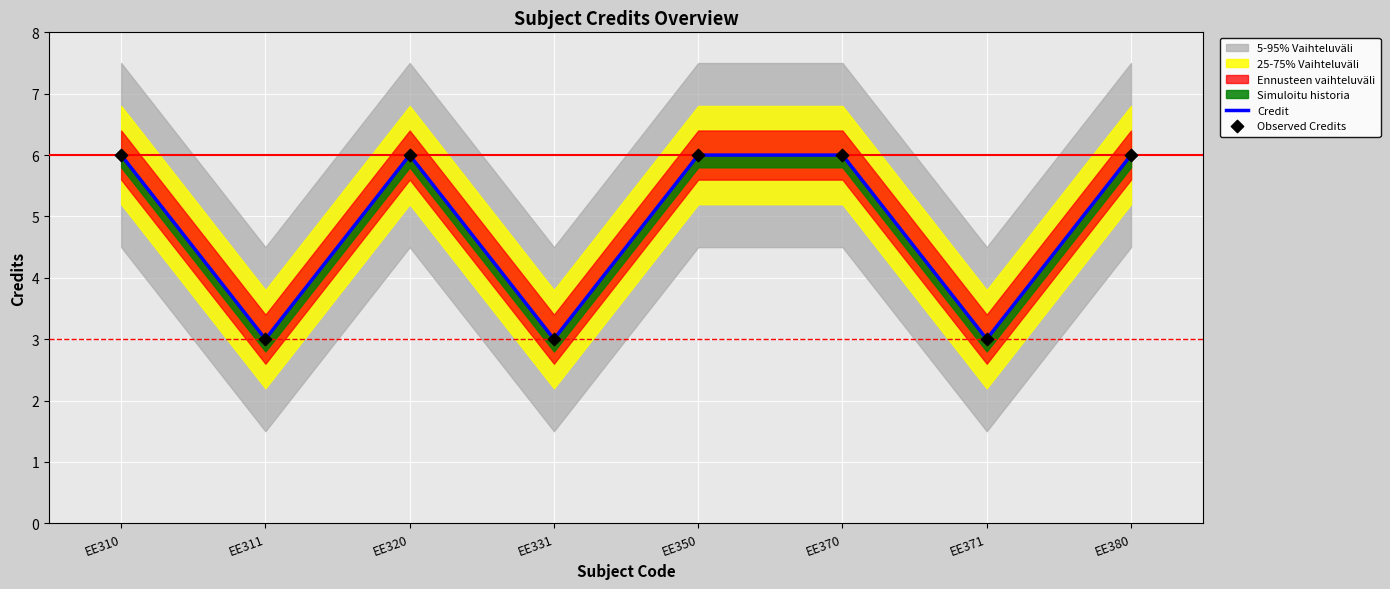

Which series has the largest total across all categories?

Credit